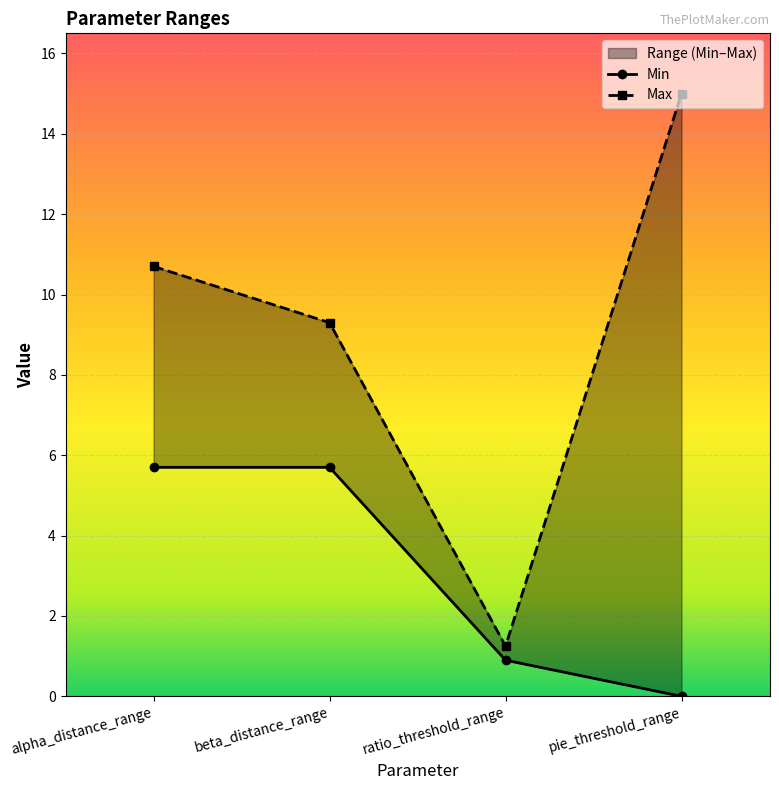

True or false: Max has a value of 0.7 at ratio_threshold_range.

False